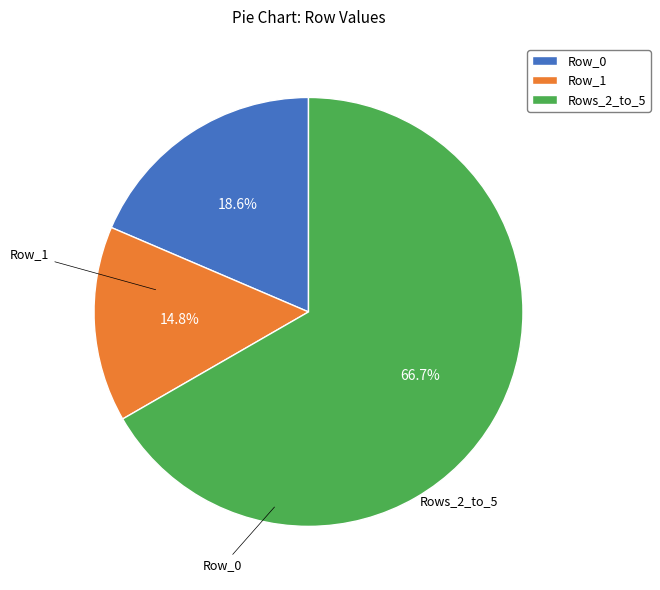

Between Row_1 and Rows_2_to_5, which is larger?

Rows_2_to_5